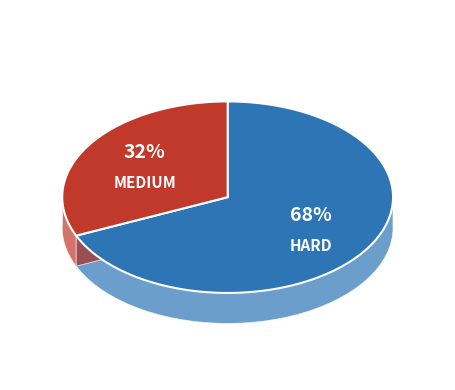

Count the number of slices in the pie.

2